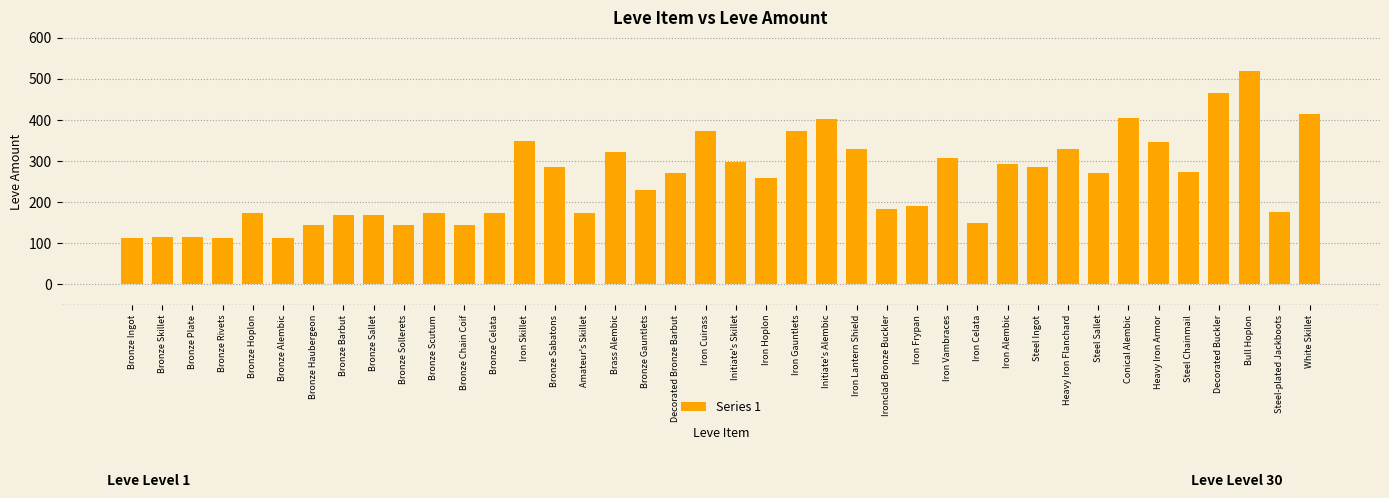

What is the ratio of the value at Initiate's Skillet to the value at Bronze Rivets?

2.7